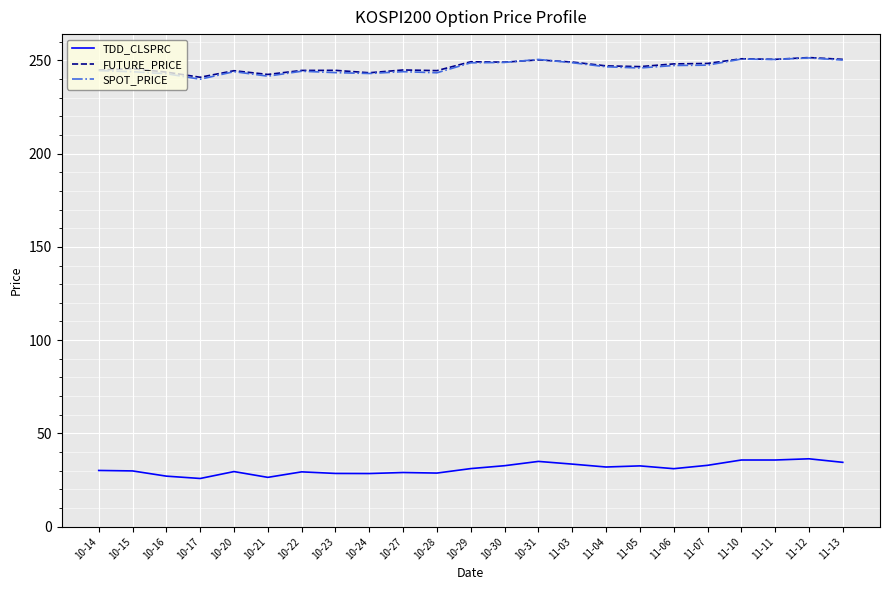

What are all the series names shown in the legend?

TDD_CLSPRC, FUTURE_PRICE, SPOT_PRICE